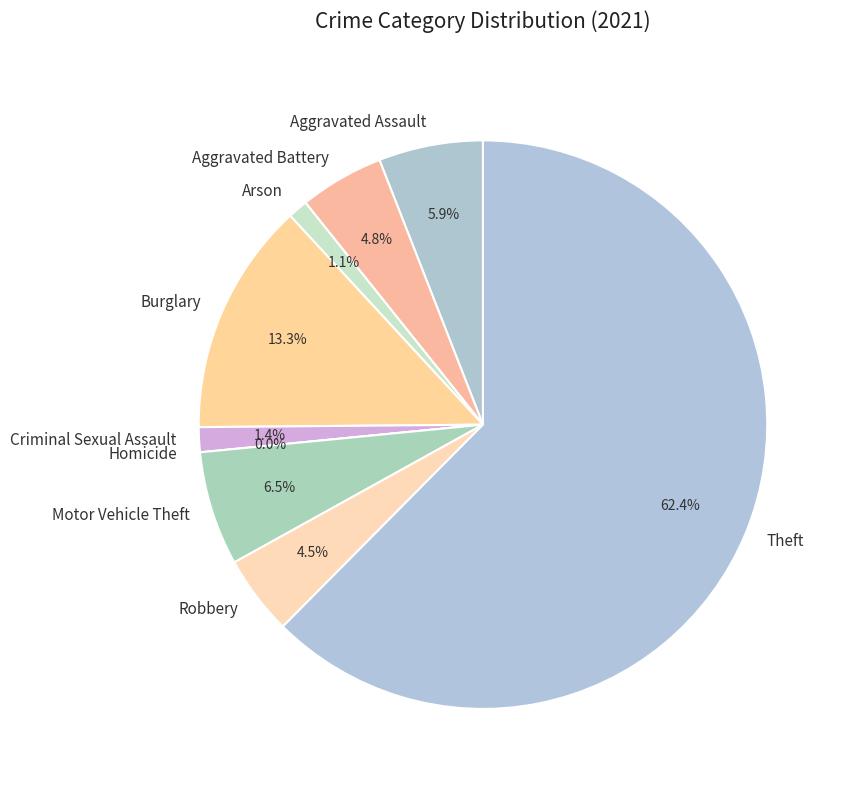

Is it true that Robbery is 5% of the pie?

True